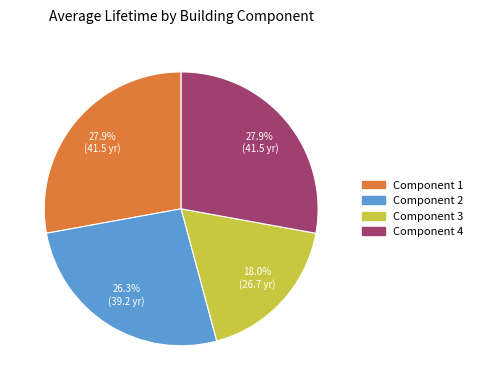

What is the total percentage of Component 1 and Component 4?

55.7%